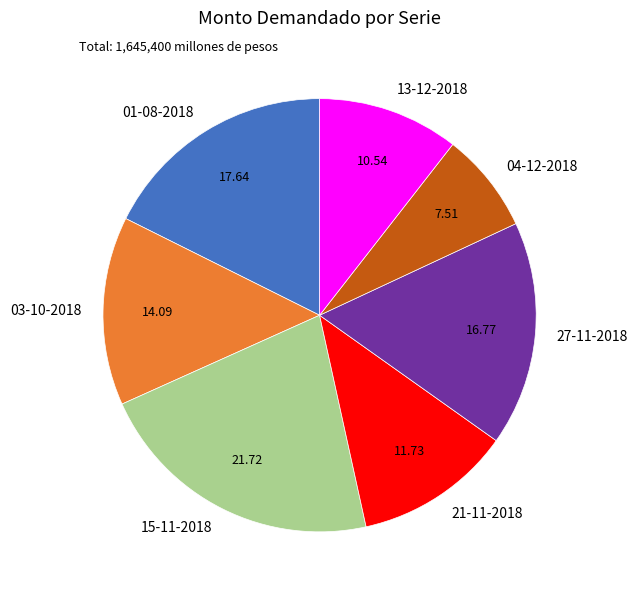

Rank the categories by value from lowest to highest.

04-12-2018, 13-12-2018, 21-11-2018, 03-10-2018, 27-11-2018, 01-08-2018, 15-11-2018